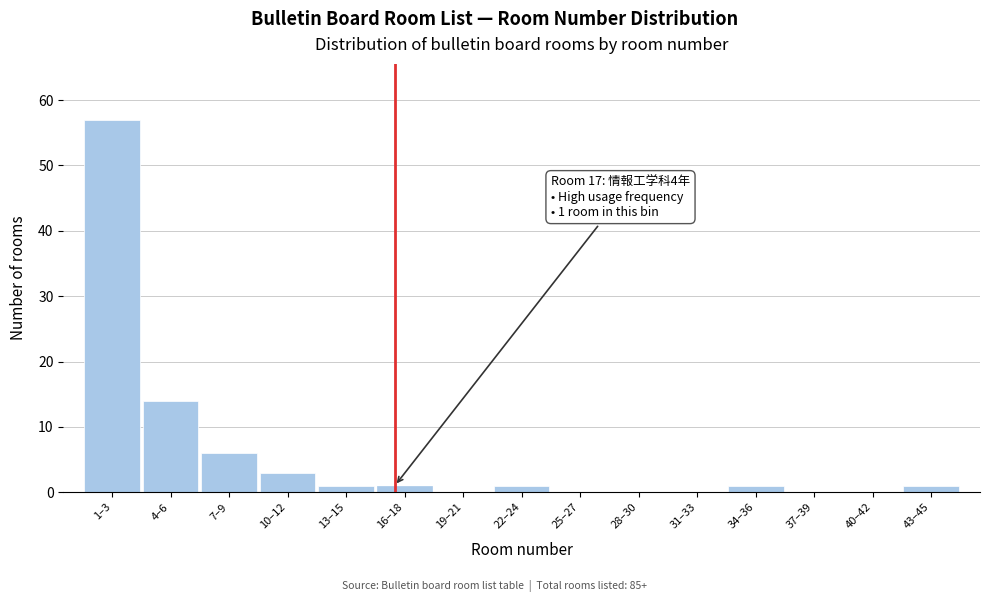

Reading left to right, extract all data points from this chart.

1–3=57	4–6=14	7–9=6	10–12=3	13–15=1	16–18=1	19–21=0	22–24=1	25–27=0	28–30=0	31–33=0	34–36=1	37–39=0	40–42=0	43–45=1